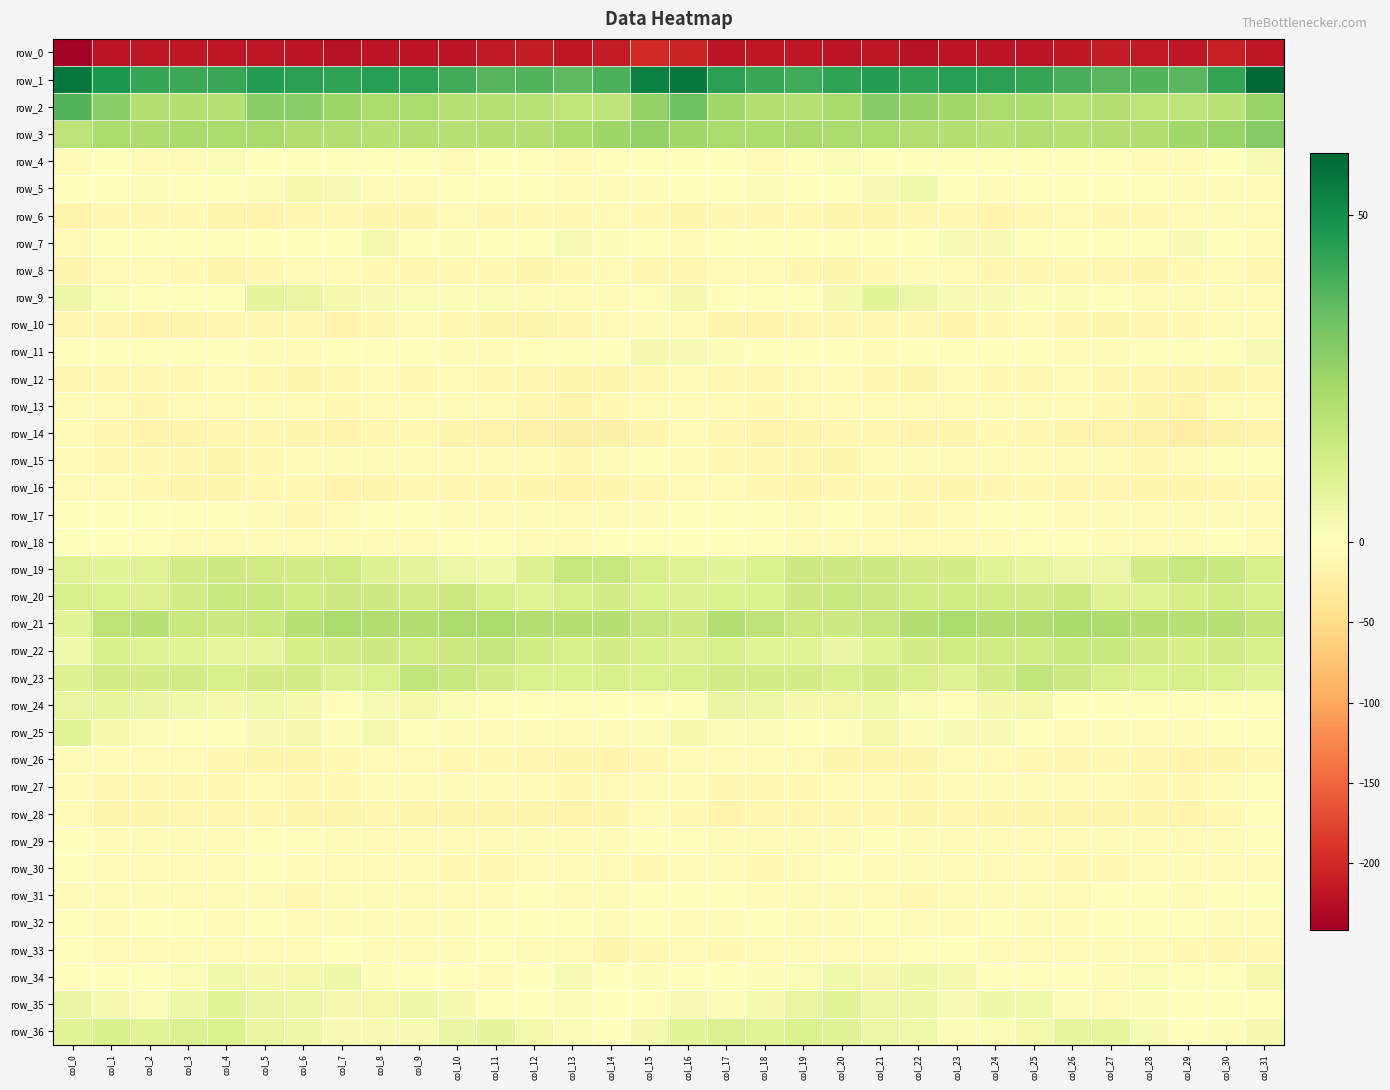

What is the minimum value for row_25?

-5.9